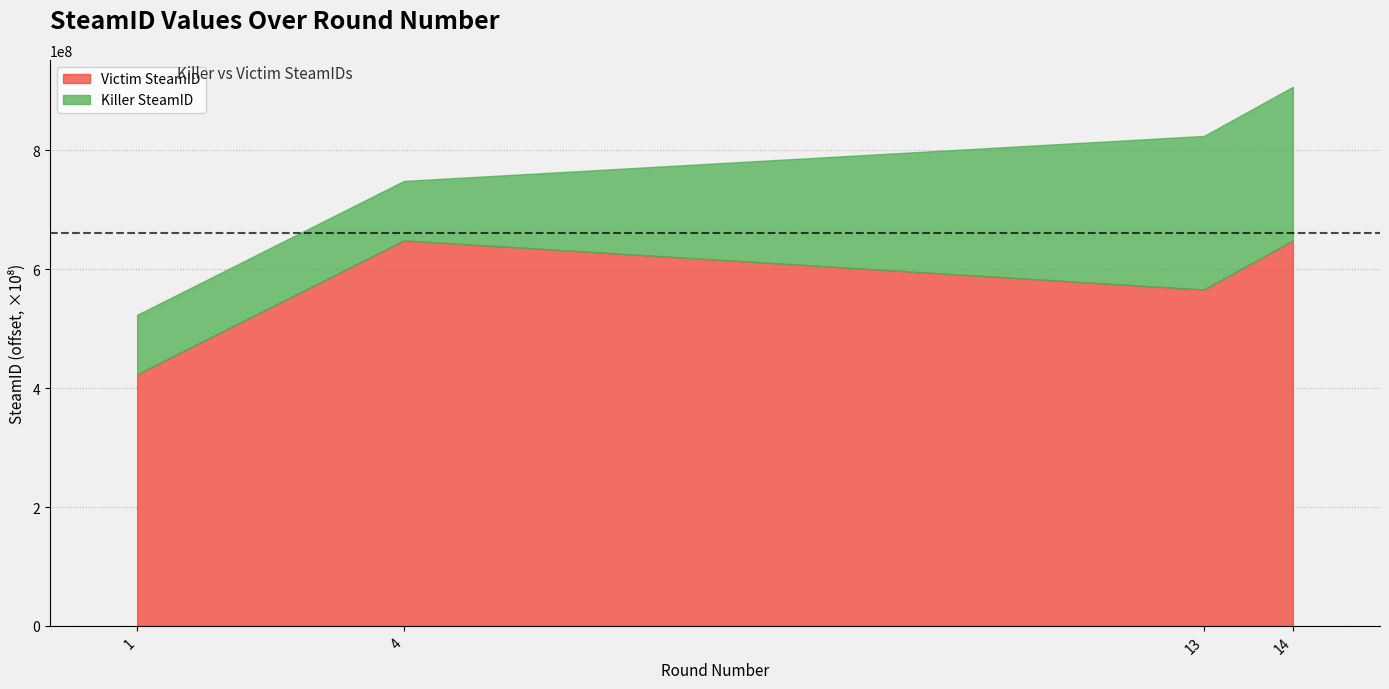

What is the difference between the maximum and minimum values in the Killer SteamID series?

158412544